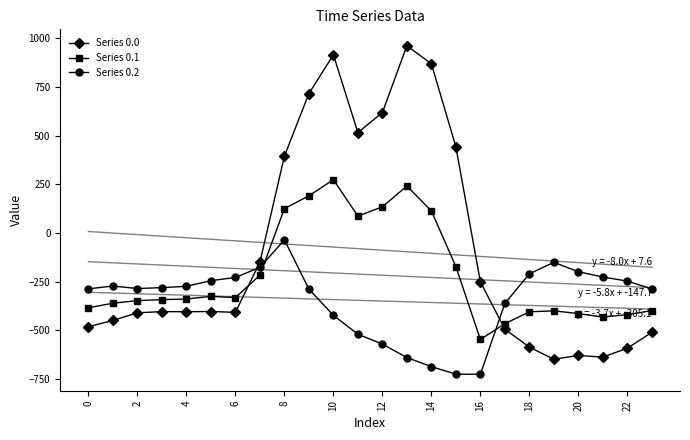

How many positive values does the Series 0.1 series have?

7